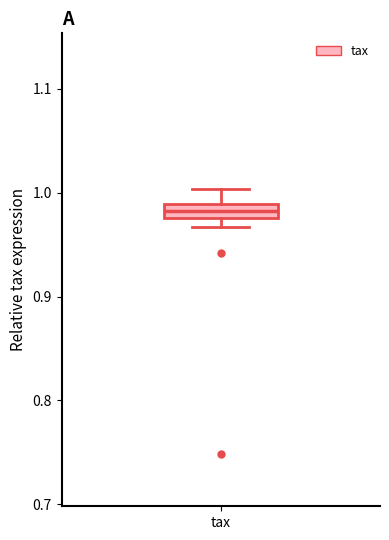

Where is the upper edge of the box for tax on the y-axis? The values are not printed on the chart, so give them approximately, as read against the axis.

0.99